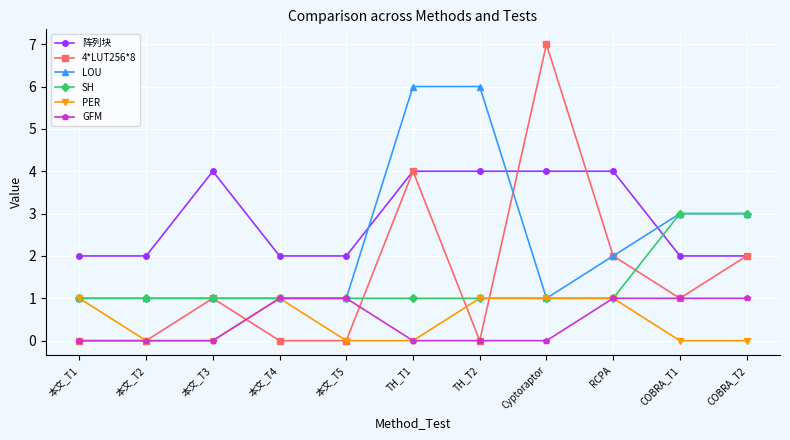

True or false: PER and 阵列块 cross at least once.

False